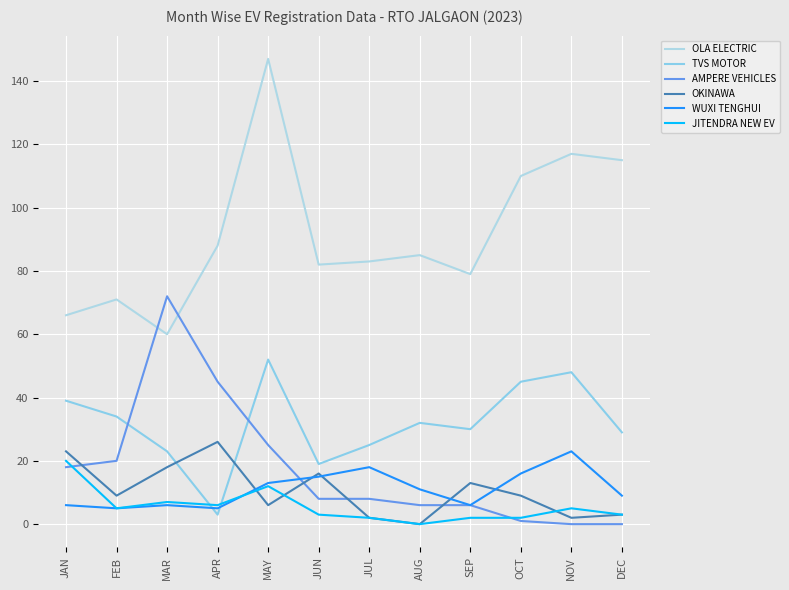

Does the chart have visible grid lines?

Yes